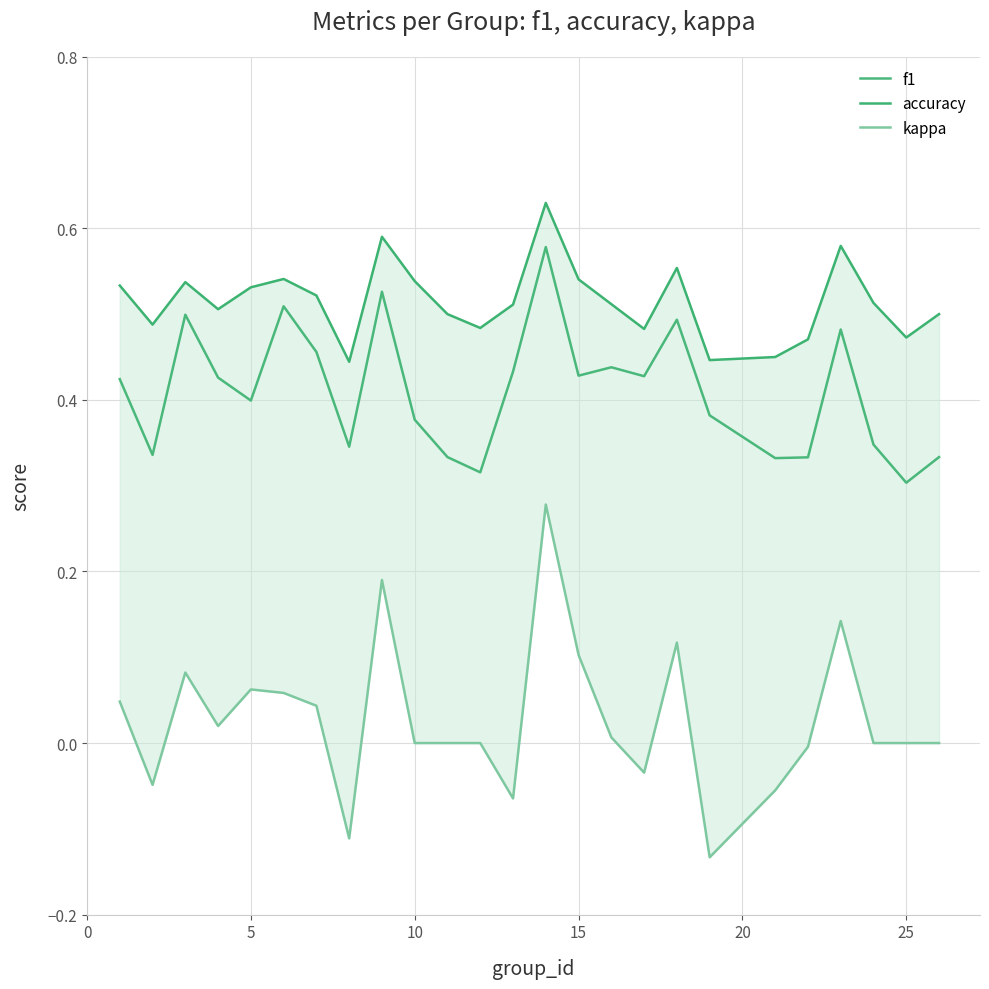

True or false: f1 and kappa cross at least once.

False